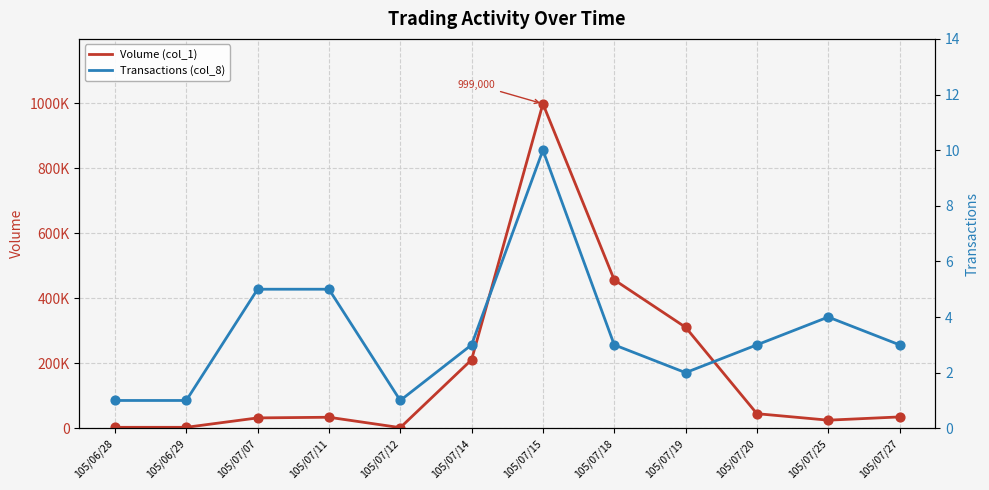

At which category is the sum across all series the highest?

105/07/15